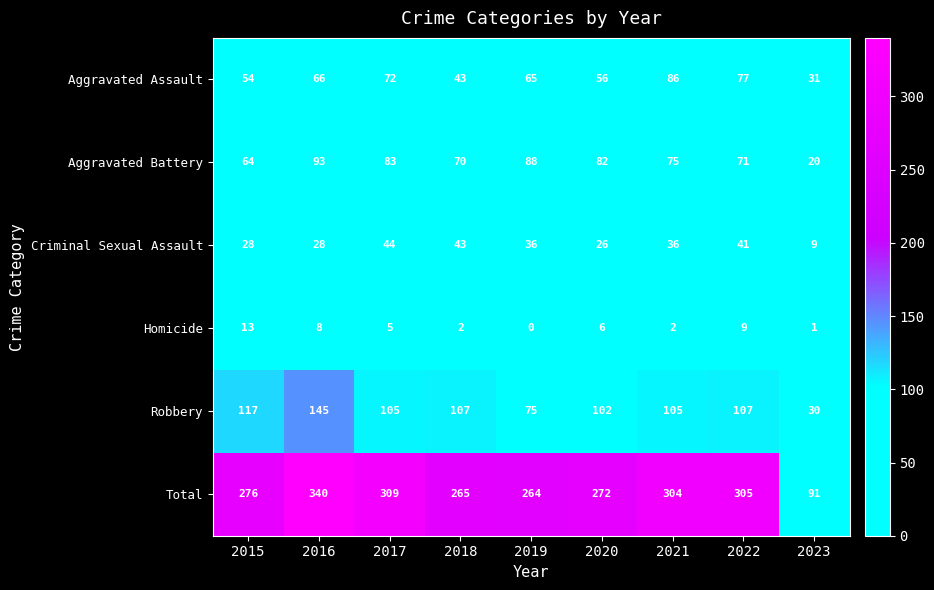

What is the difference between the second highest and second lowest values in the Homicide series?

8